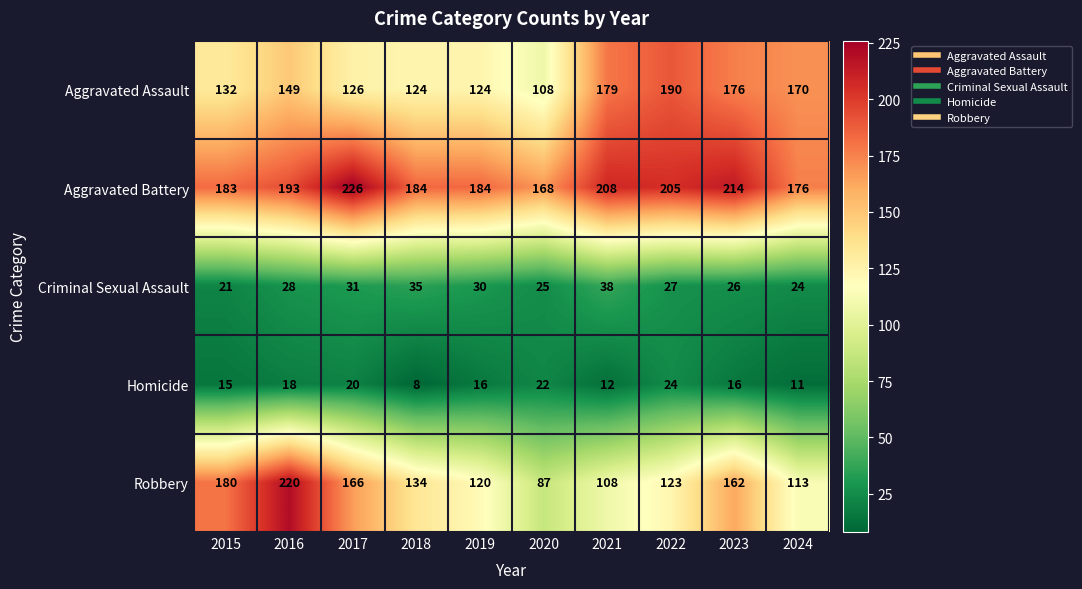

The value of Robbery at 2017 is 166. True or false?

True